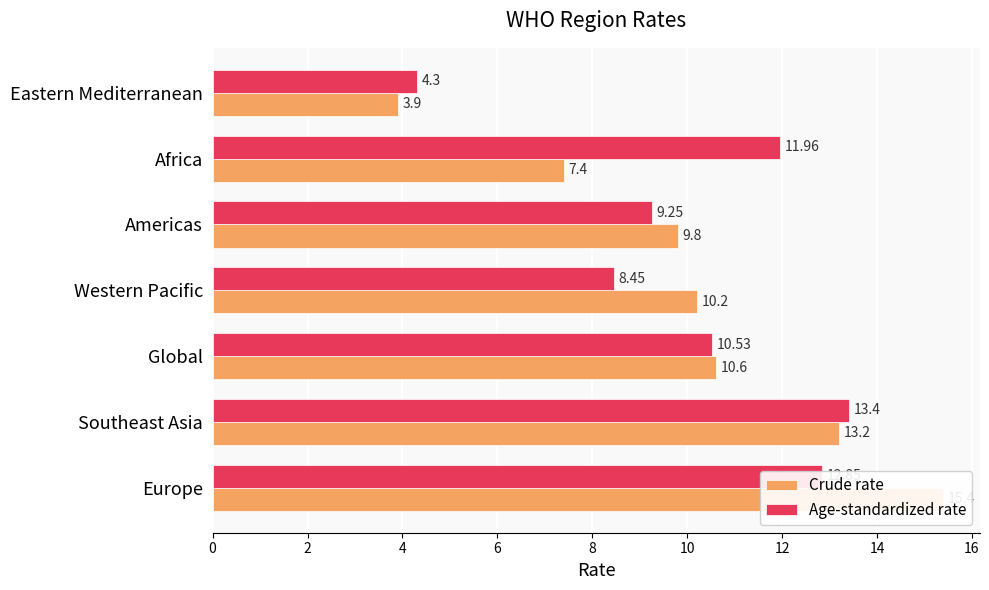

Does the chart contain stacked bars?

No